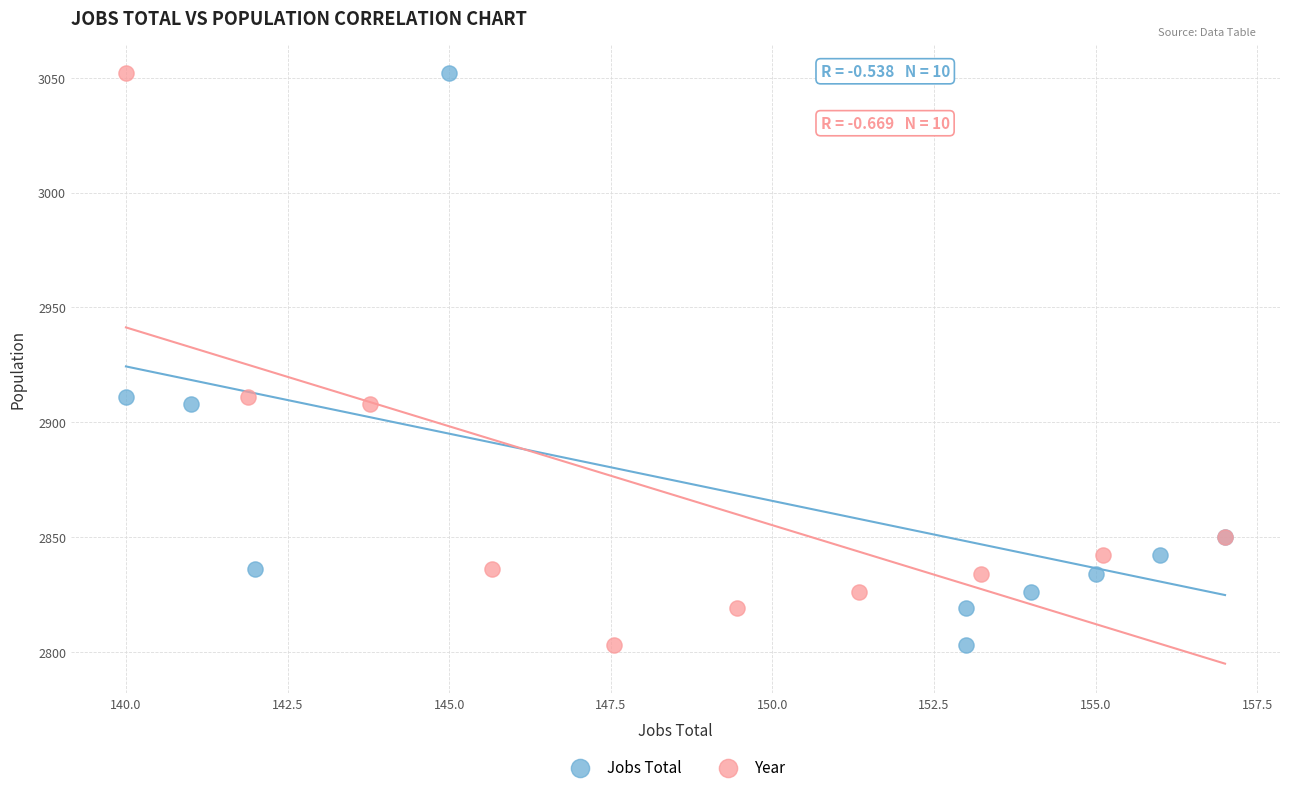

What are all the series names shown in the legend?

Jobs Total, Year